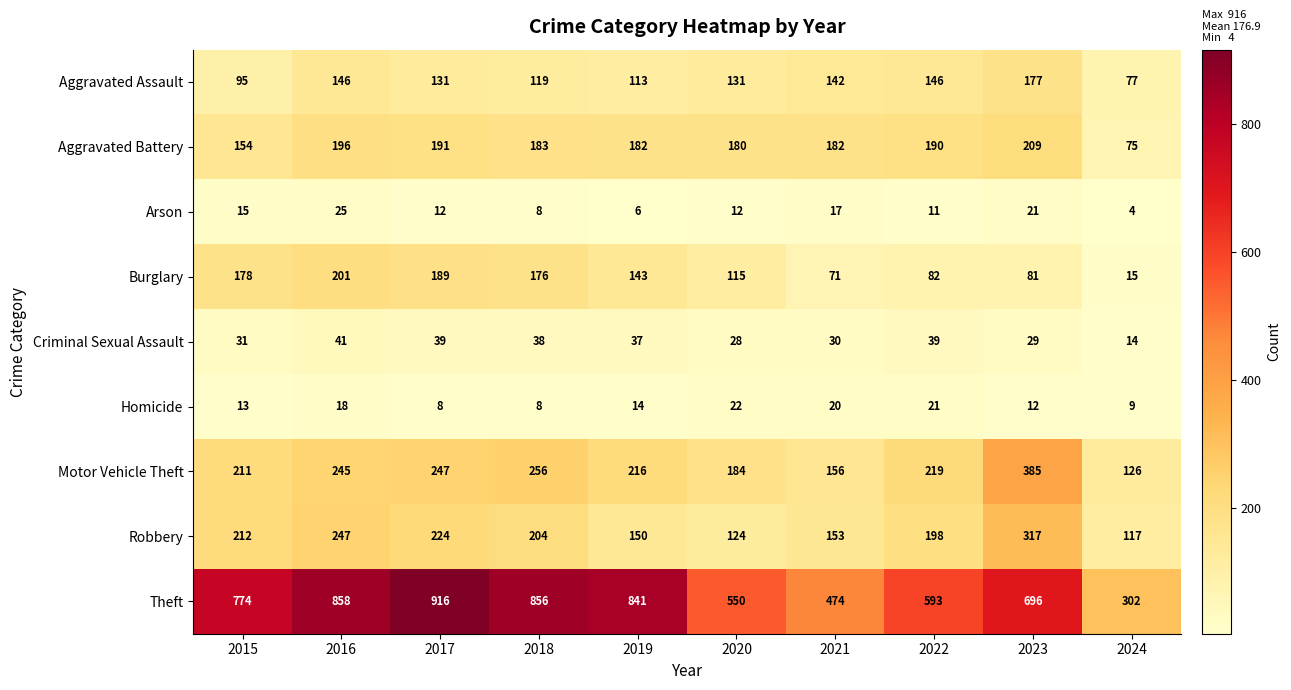

The Criminal Sexual Assault series shows 38 at 2018. True or false?

True